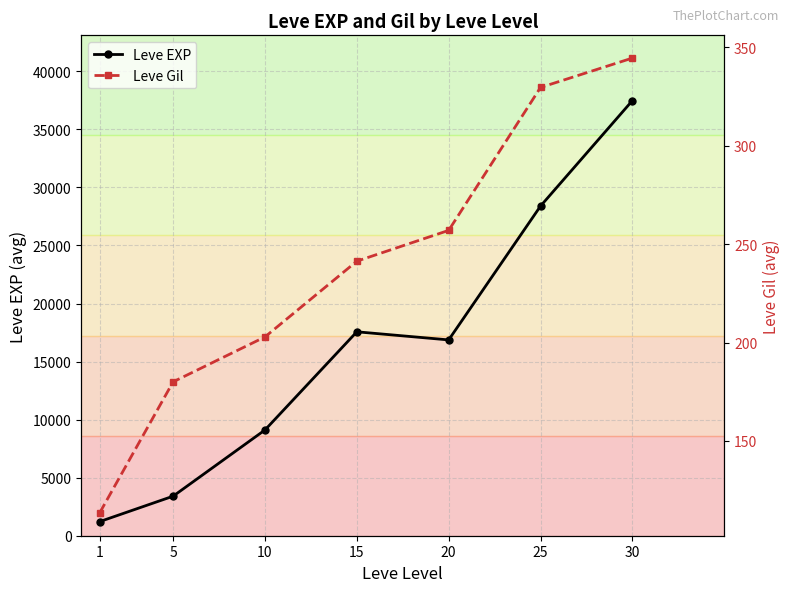

At which label does Leve Gil reach its minimum?

1